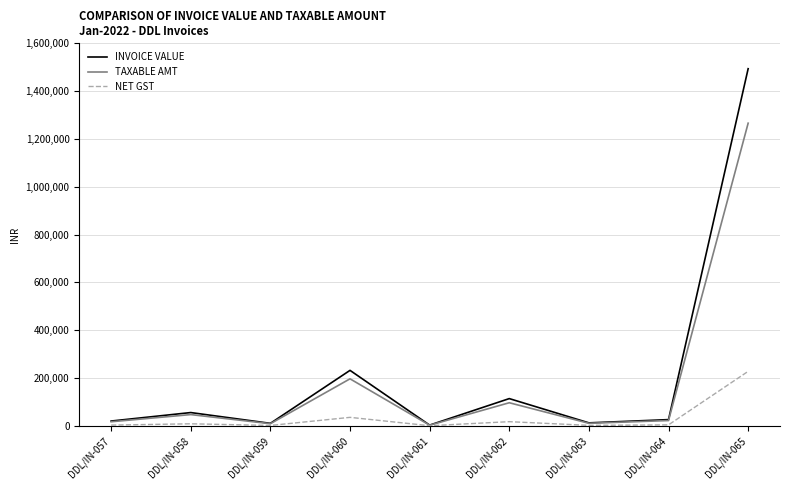

What is the difference between the highest and lowest values at DDL/IN-061?

2500